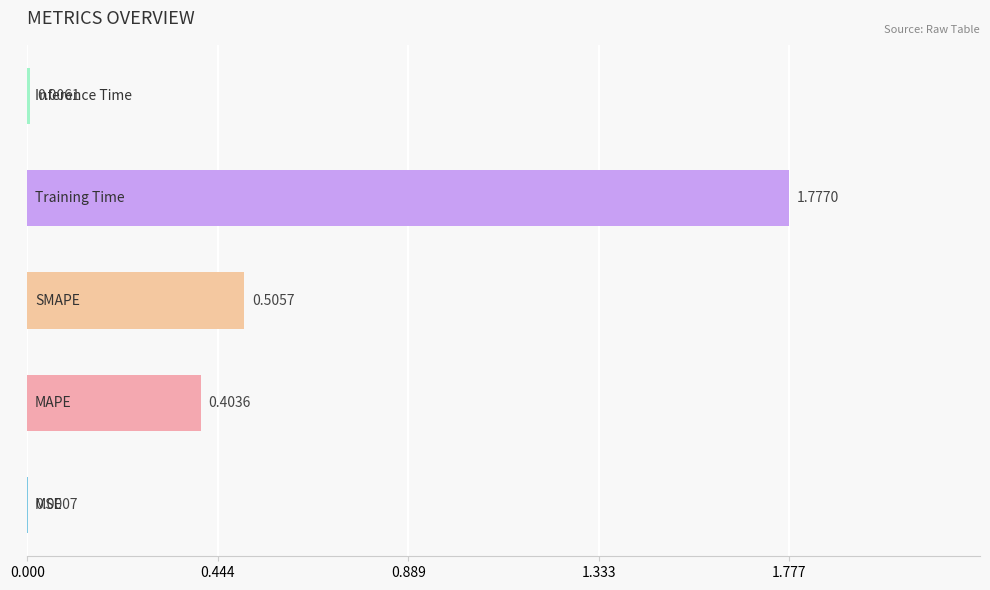

Are the bars horizontal?

Yes